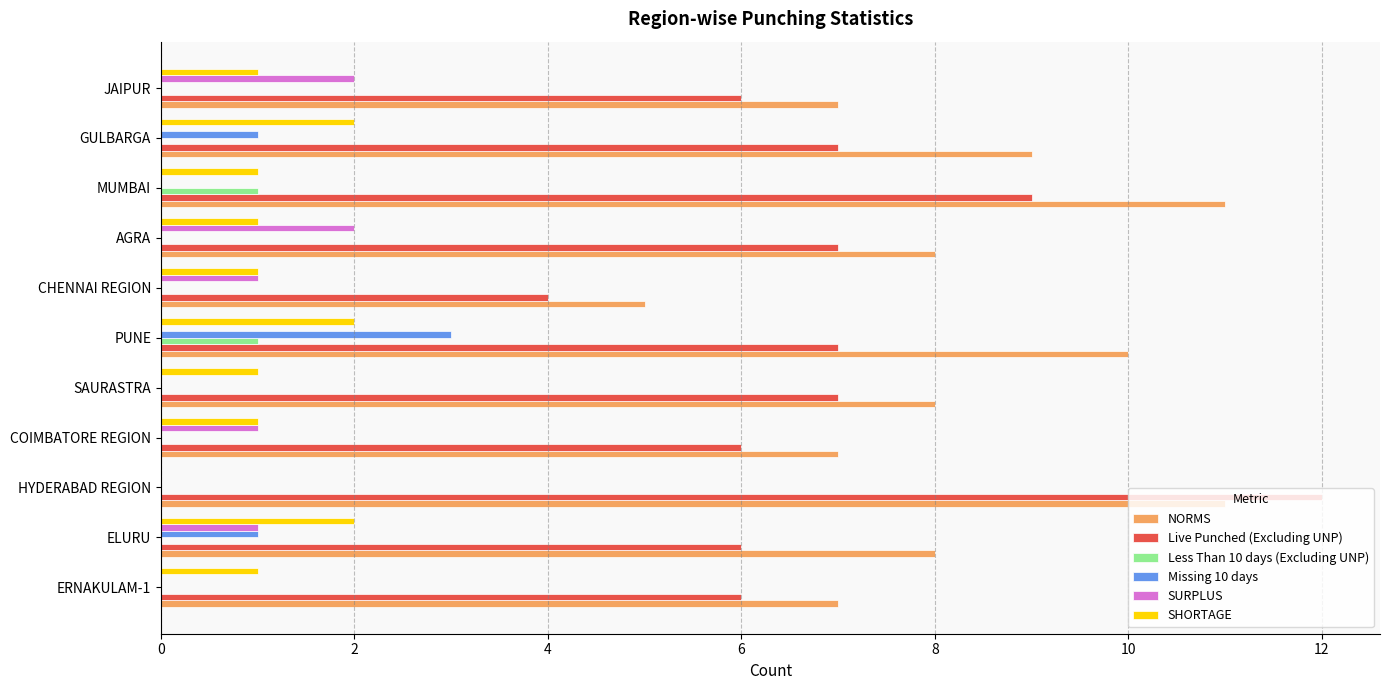

At which category does the chart reach its peak across all series?

HYDERABAD REGION